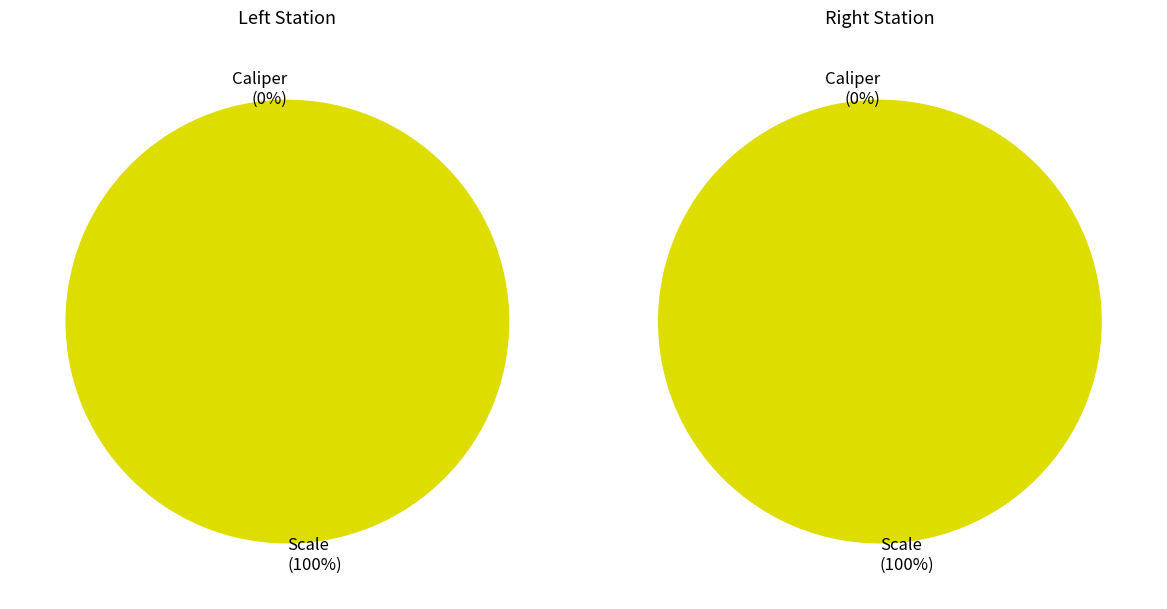

Count the number of slices in the pie.

4